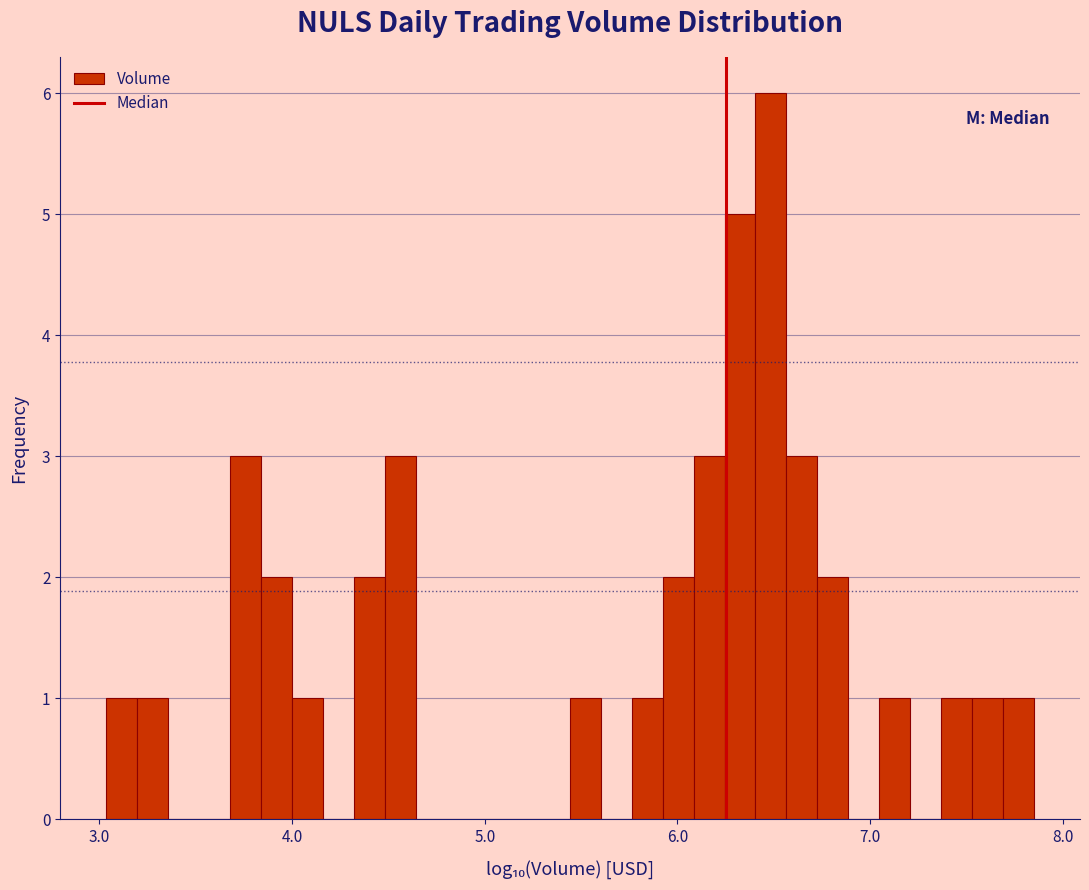

Read against the x-axis, roughly where is the centre of the tallest bar?

6.5